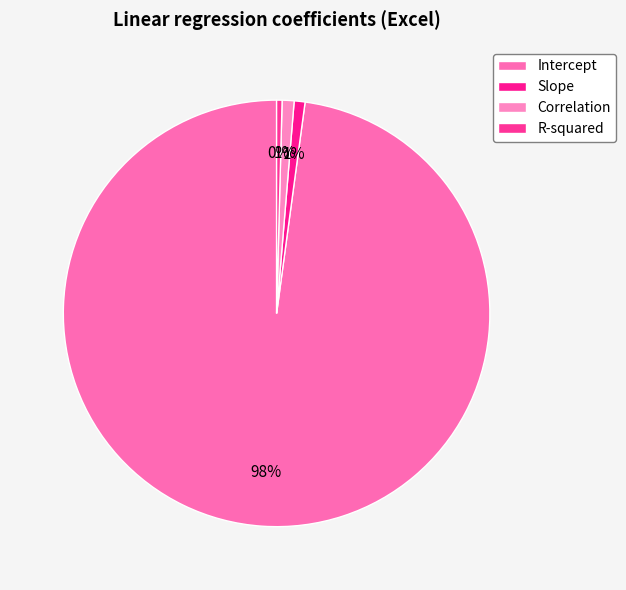

What percentage is the Intercept slice, to the nearest percent?

98%